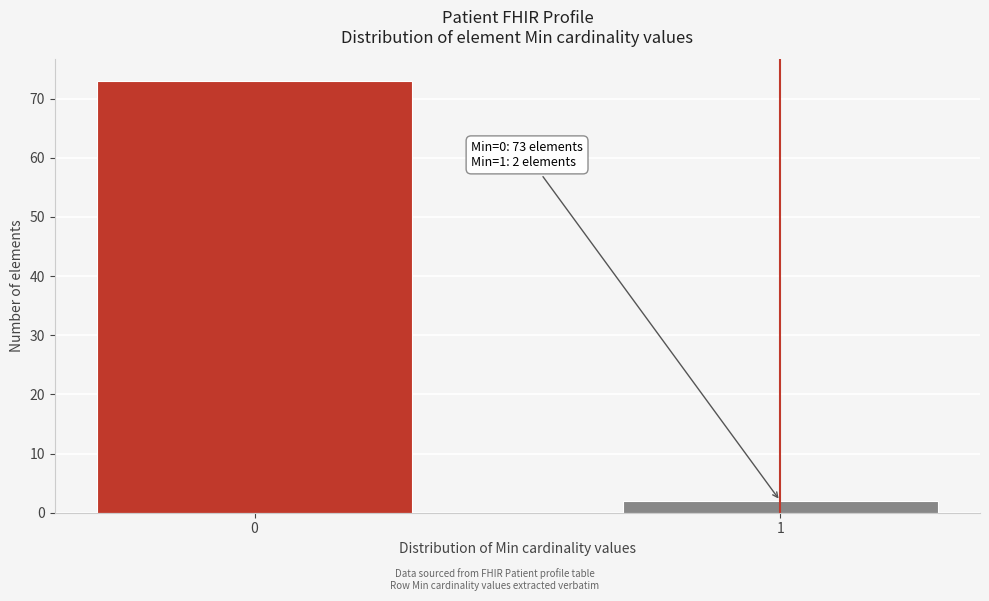

Reading right to left, what are all the values shown in this chart?

1=2	0=73